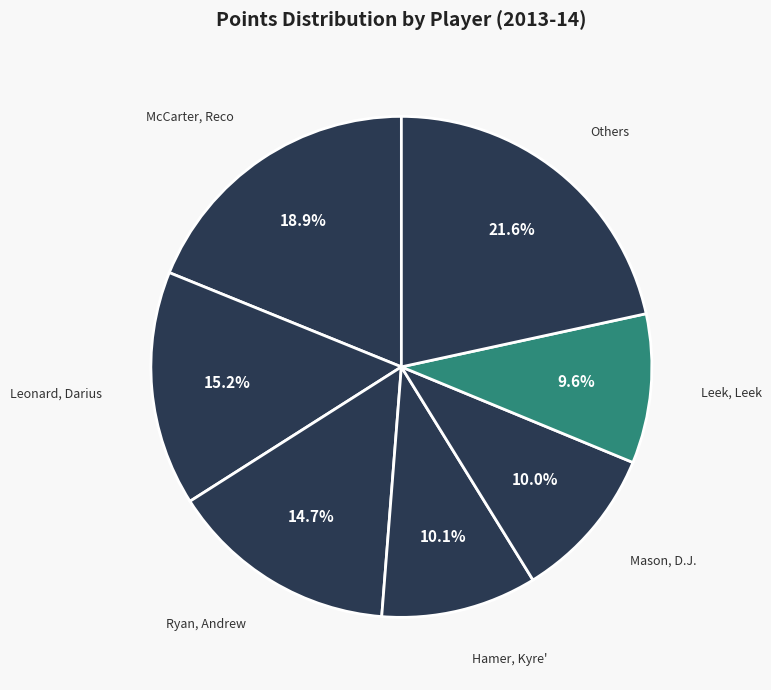

Count the number of slices in the pie.

7